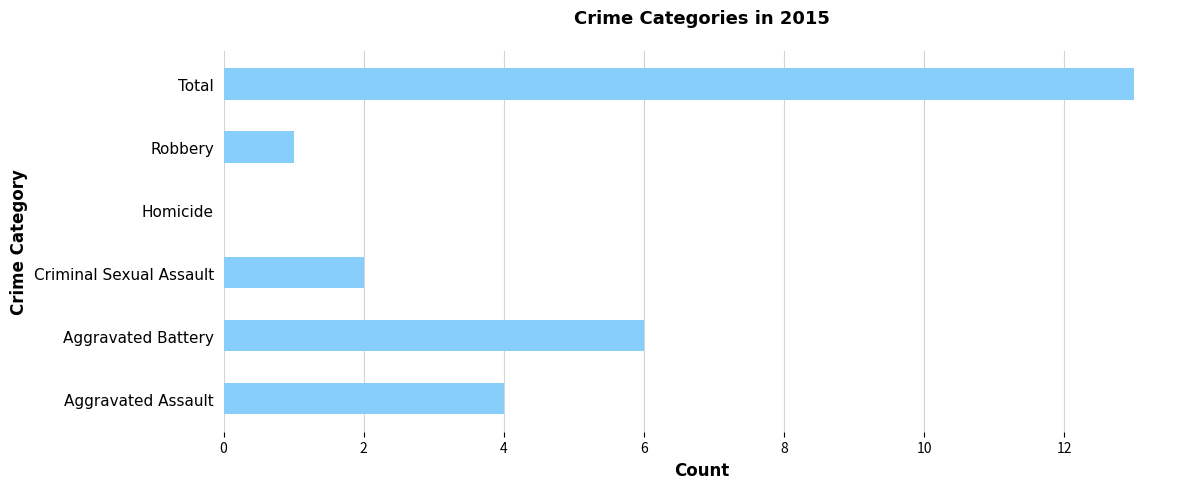

How many distinct data groups are displayed?

1